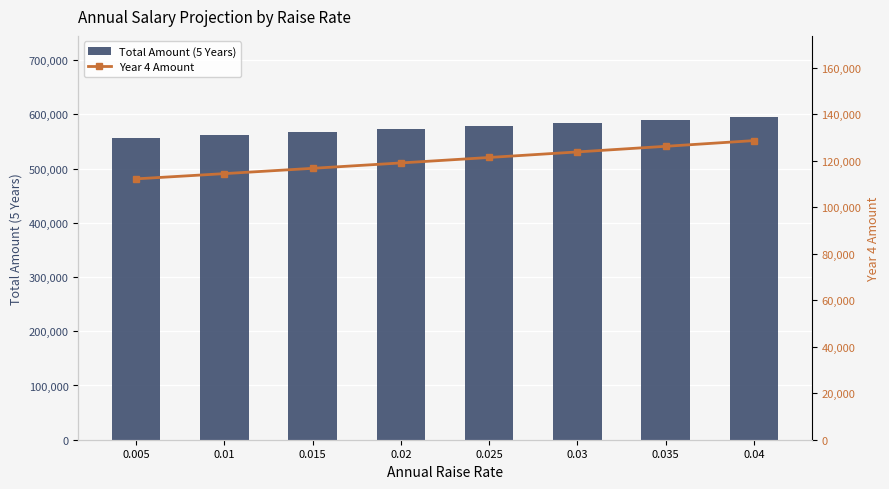

Is it true that Year 4 Amount equals 112216.6 at 0.005?

True